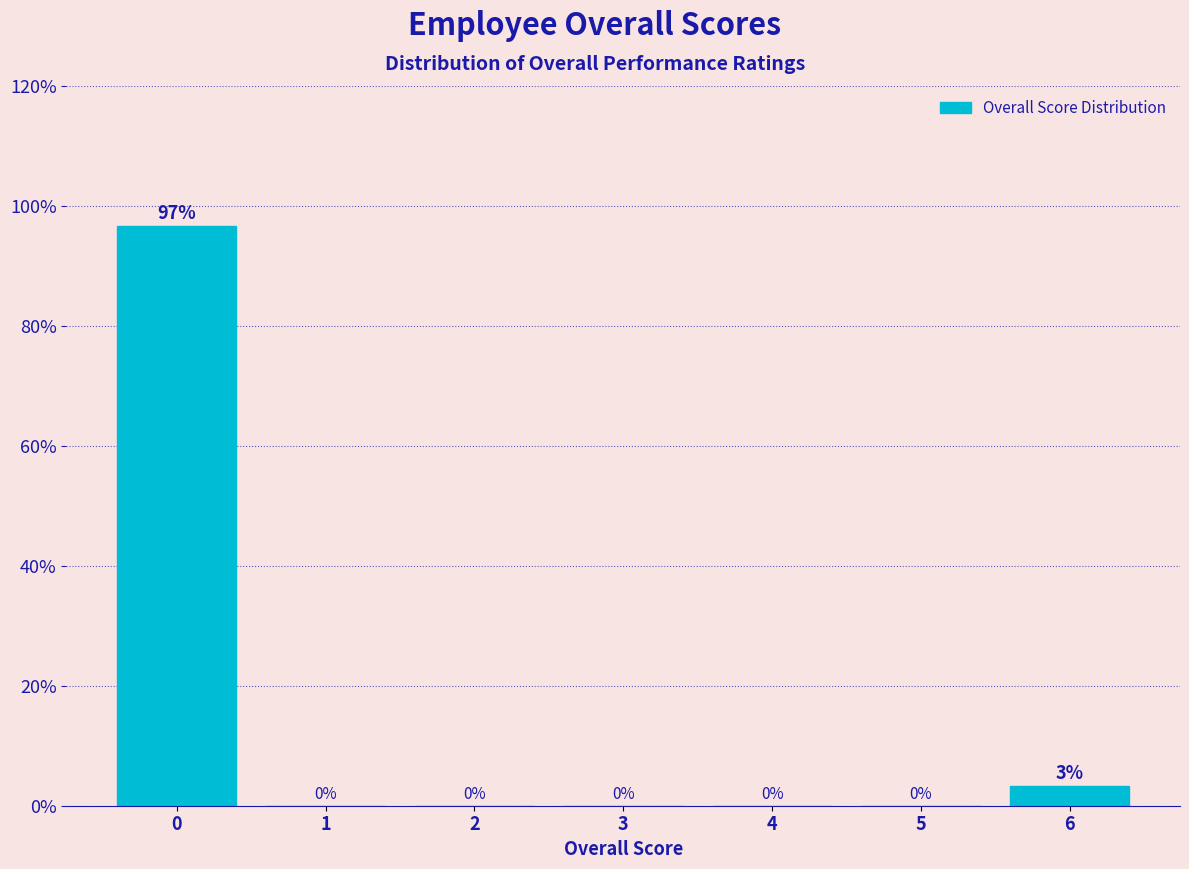

Which range on the x-axis has the tallest bar?

-0.5 to 0.5